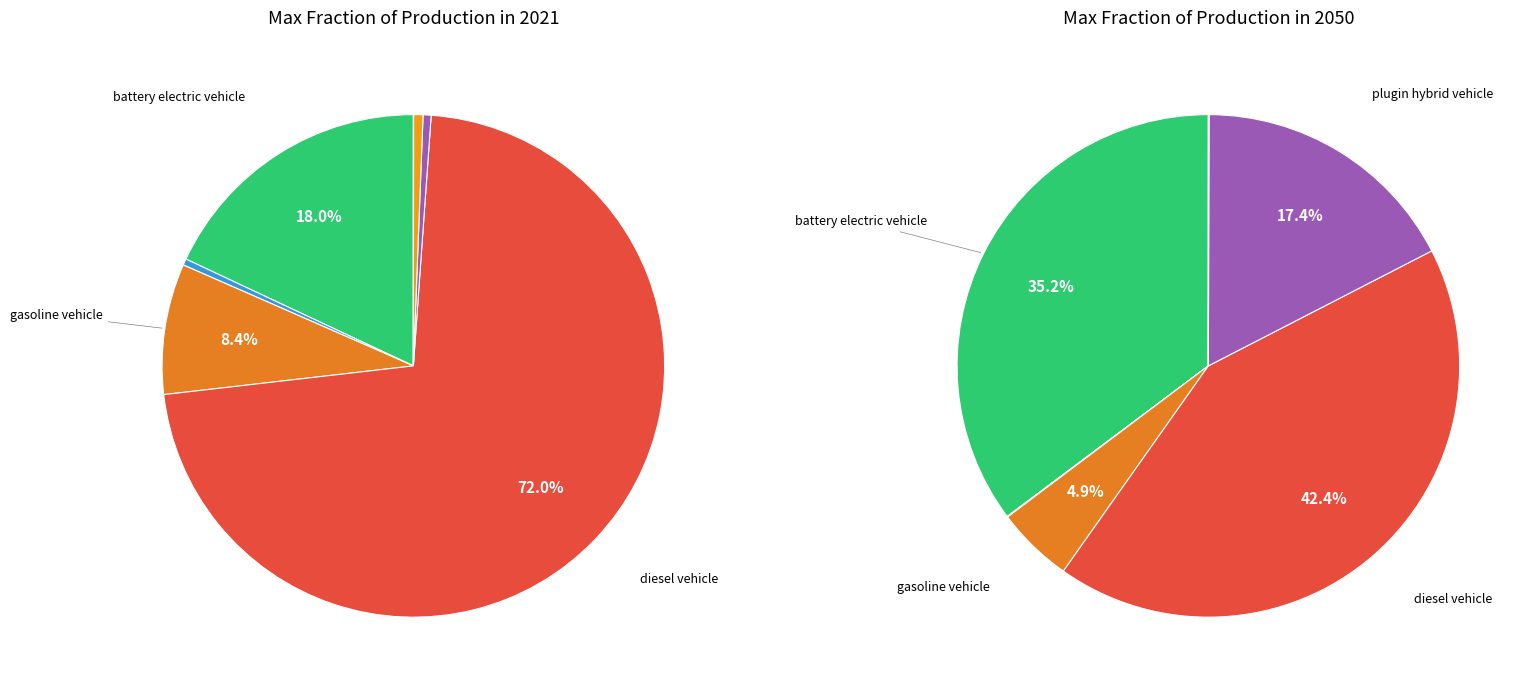

Which slice represents more than half of the pie?

diesel vehicle